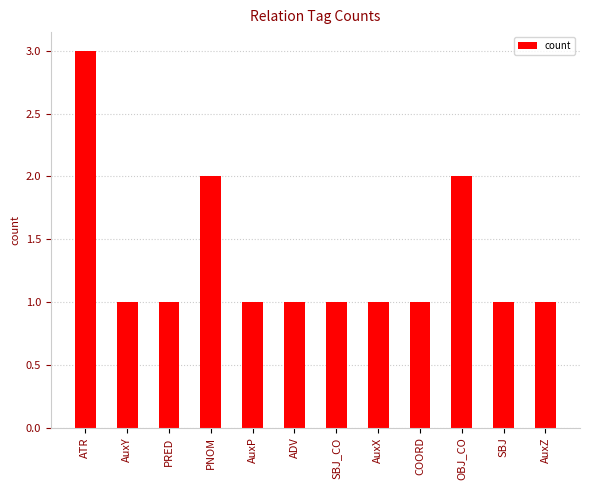

What is the greatest value displayed?

3